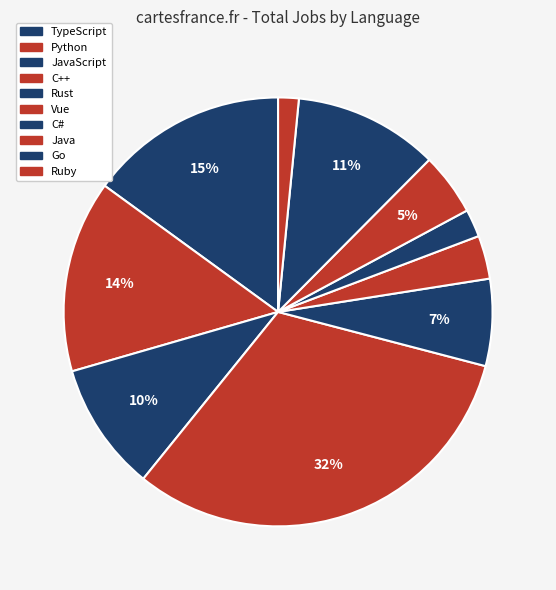

How many slices are in this pie chart?

10